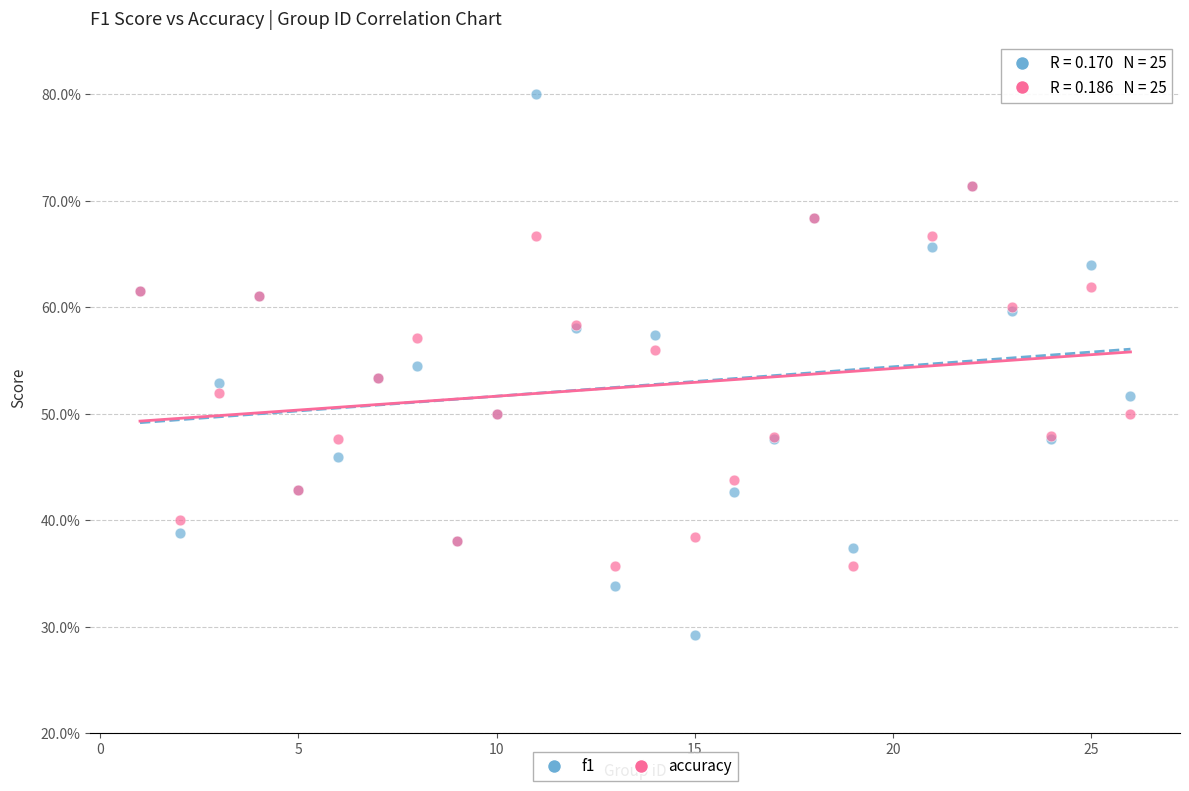

What are all the series names shown in the legend?

f1, accuracy